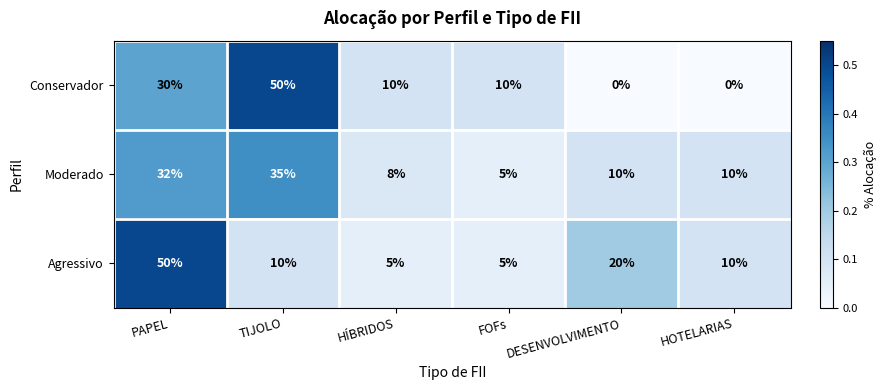

Reading left to right, extract all data points from this chart.

Conservador: PAPEL=30	TIJOLO=50	HÍBRIDOS=10	FOFs=10	DESENVOLVIMENTO=0	HOTELARIAS=0
Moderado: PAPEL=32	TIJOLO=35	HÍBRIDOS=8	FOFs=5	DESENVOLVIMENTO=10	HOTELARIAS=10
Agressivo: PAPEL=50	TIJOLO=10	HÍBRIDOS=5	FOFs=5	DESENVOLVIMENTO=20	HOTELARIAS=10